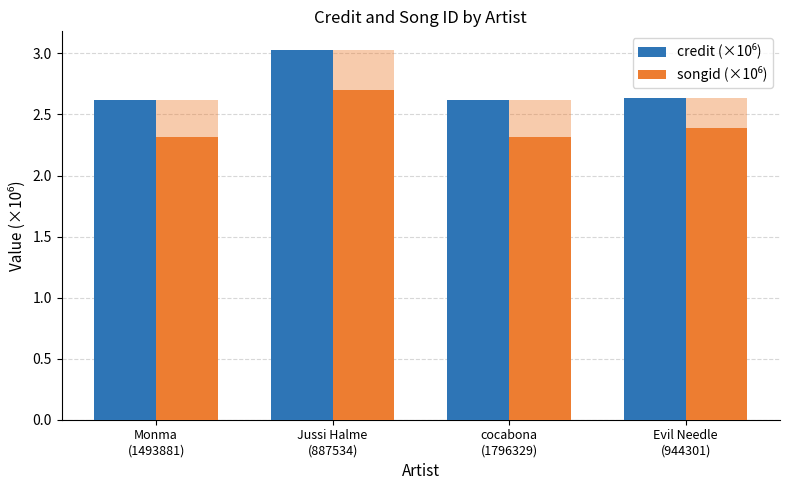

What is the sum of the songid (×10⁶) values at Monma
(1493881) and cocabona
(1796329)?

4.6